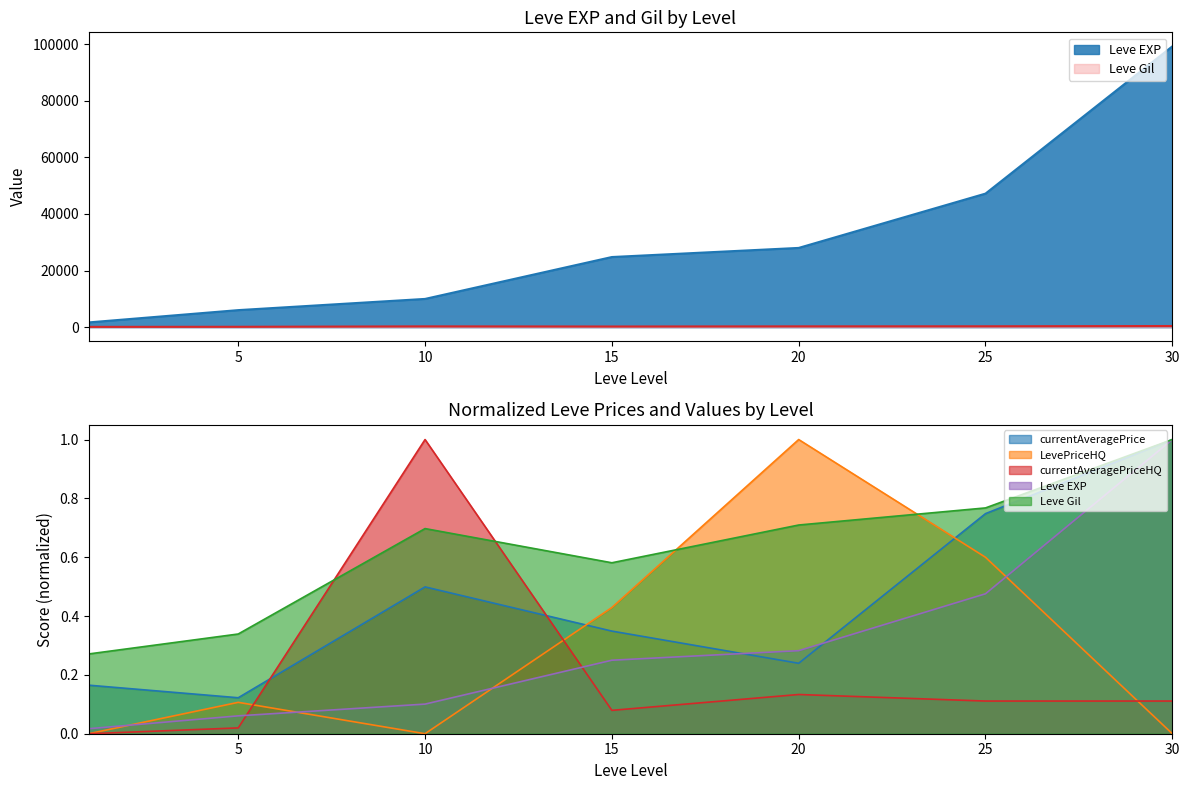

Reading left to right, transcribe all the data shown in this chart.

Leve EXP: 1=1690.0	5=6030.0	10=9990.0	15=24790.0	20=28010.0	25=47200.0	30=99220.0
Leve Gil: 1=112.0	5=140.0	10=288.0	15=240.0	20=293.0	25=317.0	30=413.0
currentAveragePrice: 1=0.2	5=0.1	10=0.5	15=0.3	20=0.2	25=0.7	30=1.0
LevePriceHQ: 1=0.0	5=0.1	10=0.0	15=0.4	20=1.0	25=0.6	30=0.0
currentAveragePriceHQ: 1=0.0	5=0.0	10=1.0	15=0.1	20=0.1	25=0.1	30=0.1